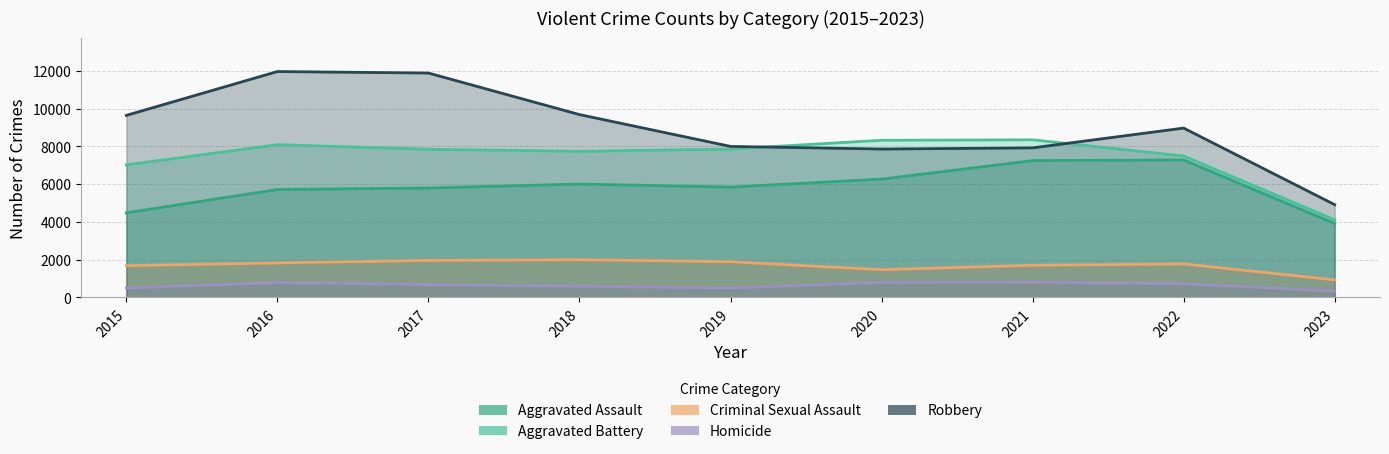

At which category is the sum across all series the highest?

2016